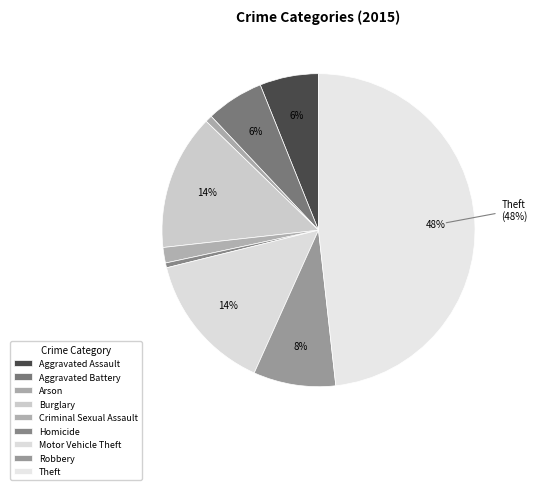

How many slices are in this pie chart?

9